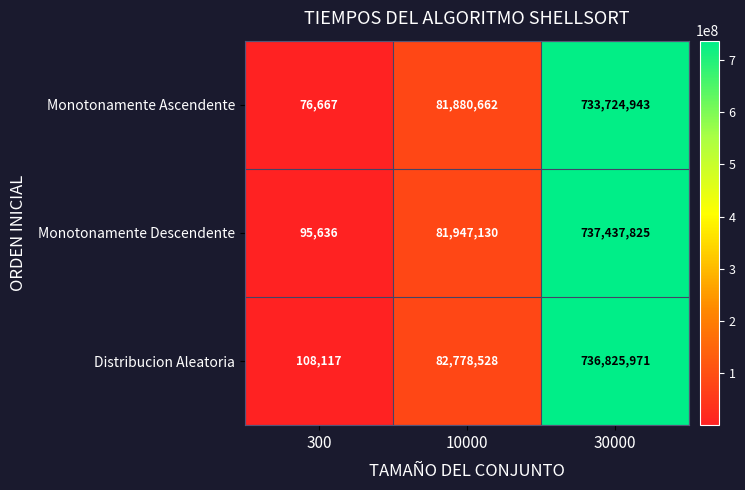

At which label does Monotonamente Descendente reach its minimum?

300